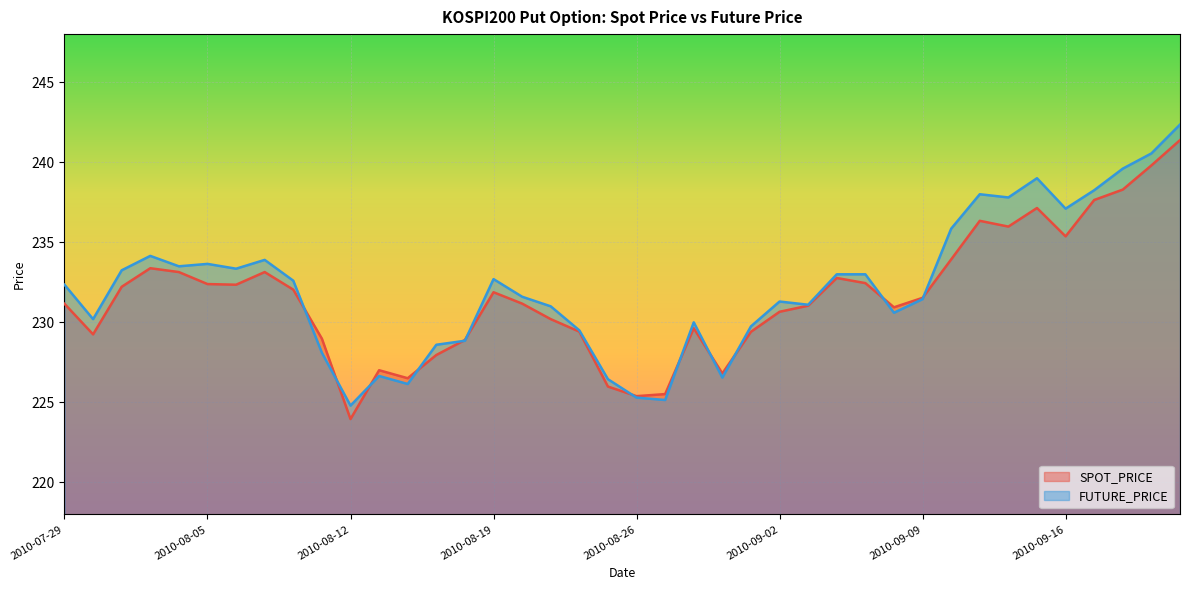

What is the total value across all series at 2010-09-08?

461.5